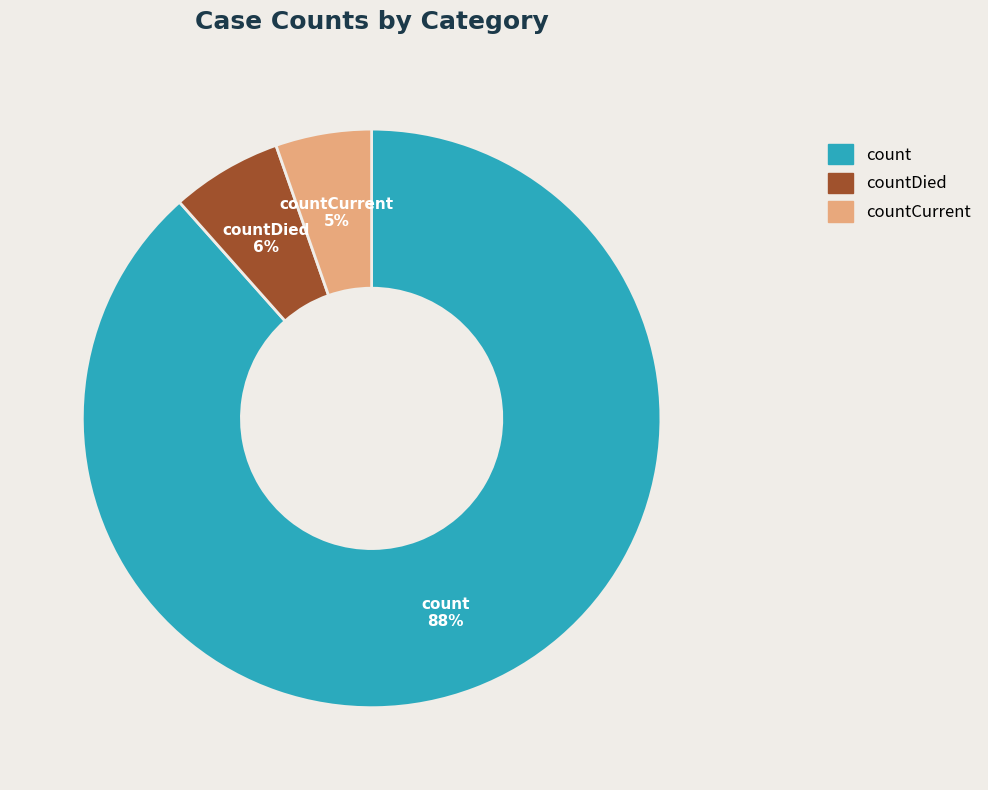

To the nearest percent, what is the average slice percentage?

33%